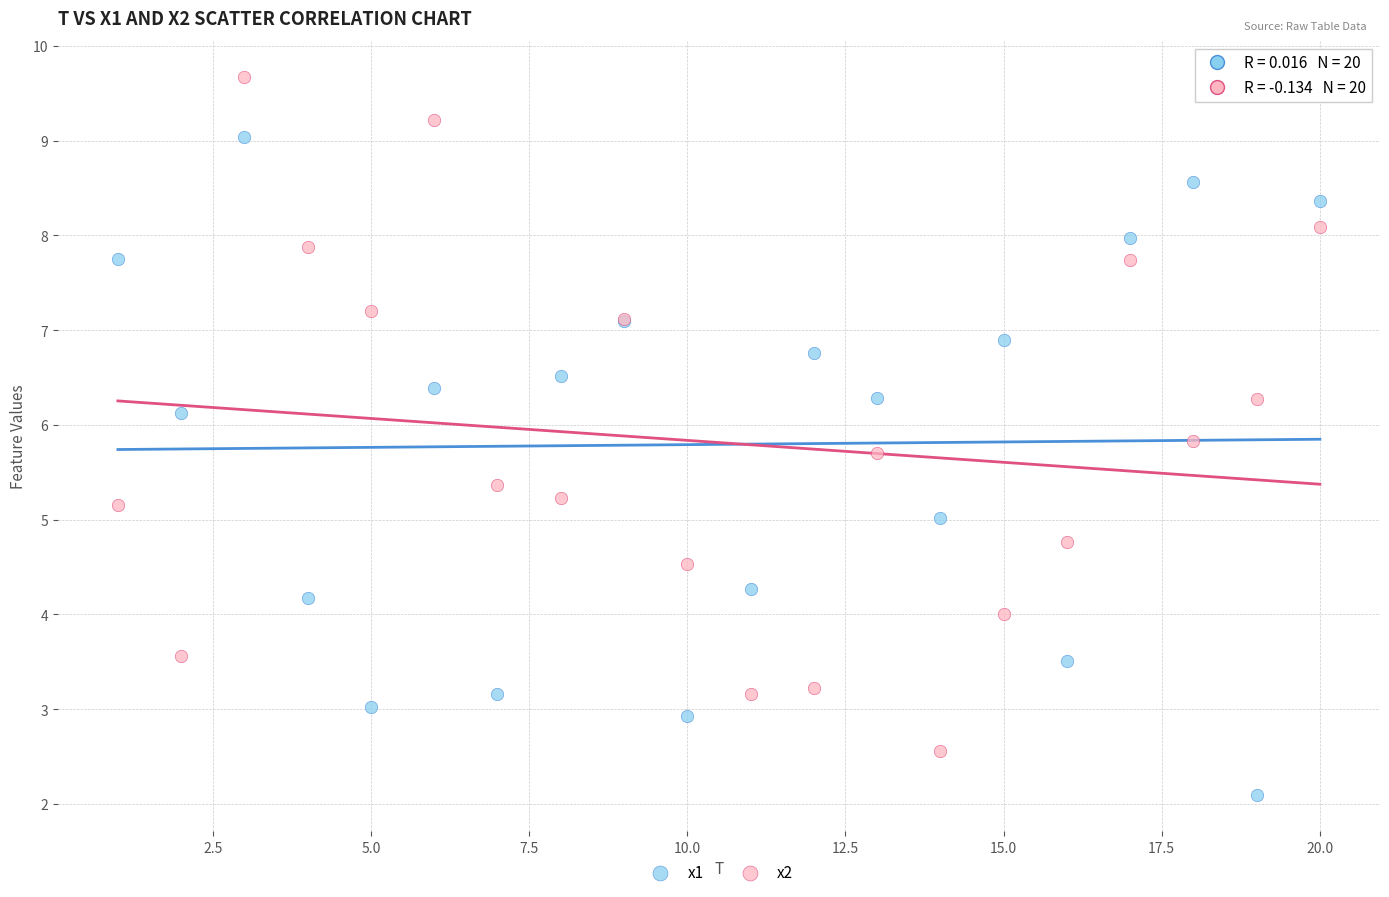

What are all the series names shown in the legend?

x1, x2